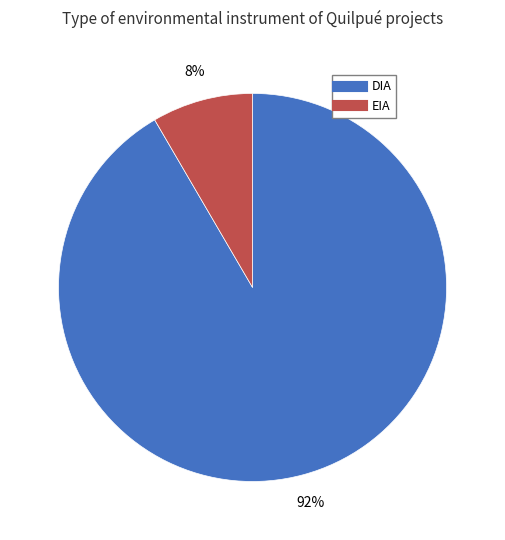

To the nearest percent, what is the average slice percentage?

50%